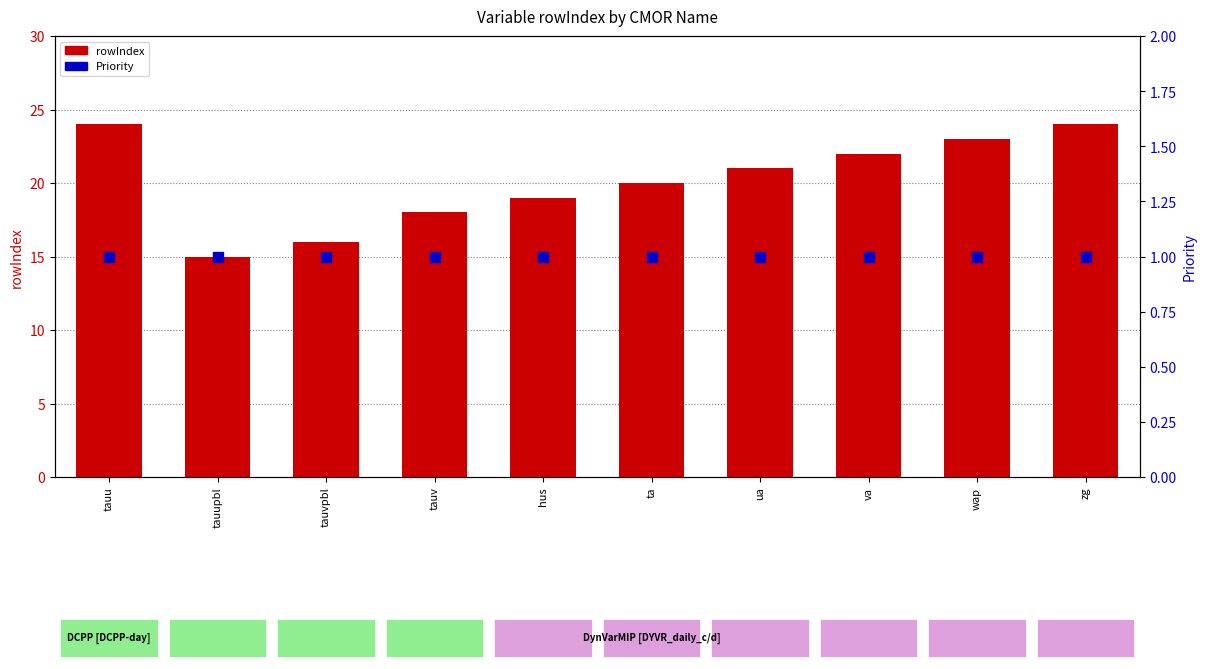

At which category is the sum across all series the highest?

tauu